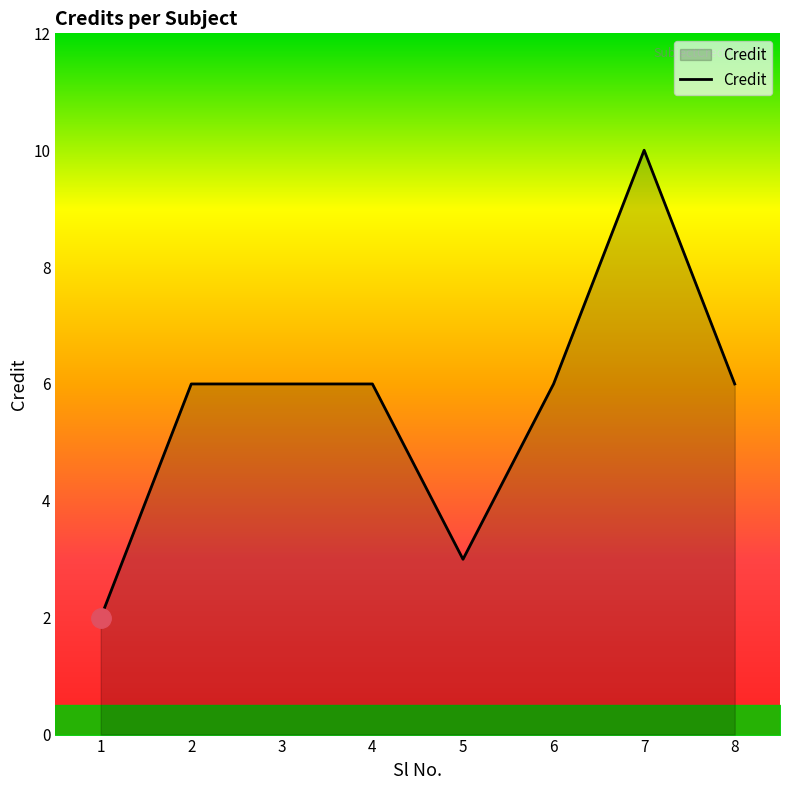

What is the sum of the values at 3 and 5?

9